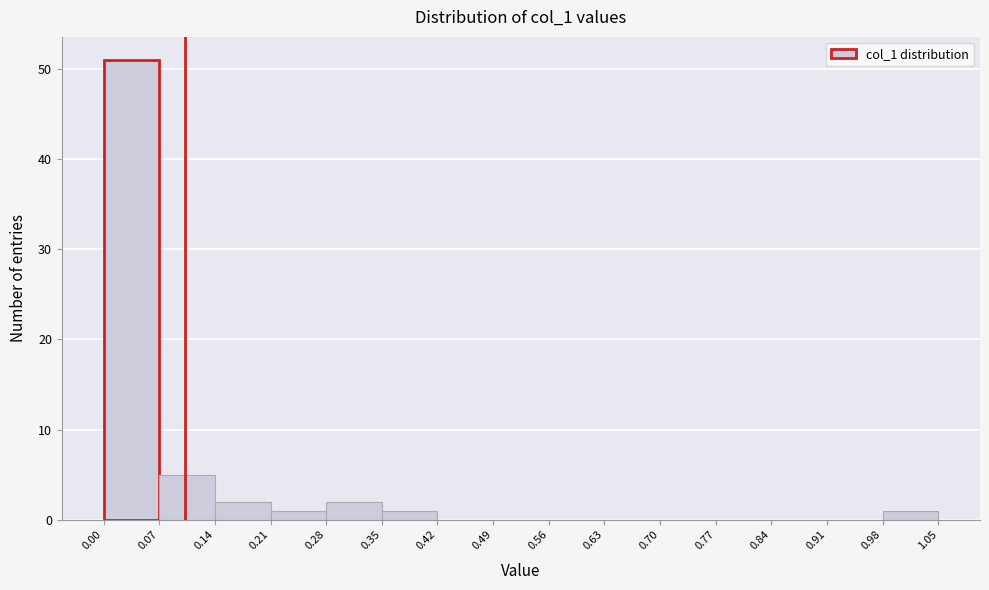

Which range on the x-axis has the tallest bar?

0.00 to 0.07